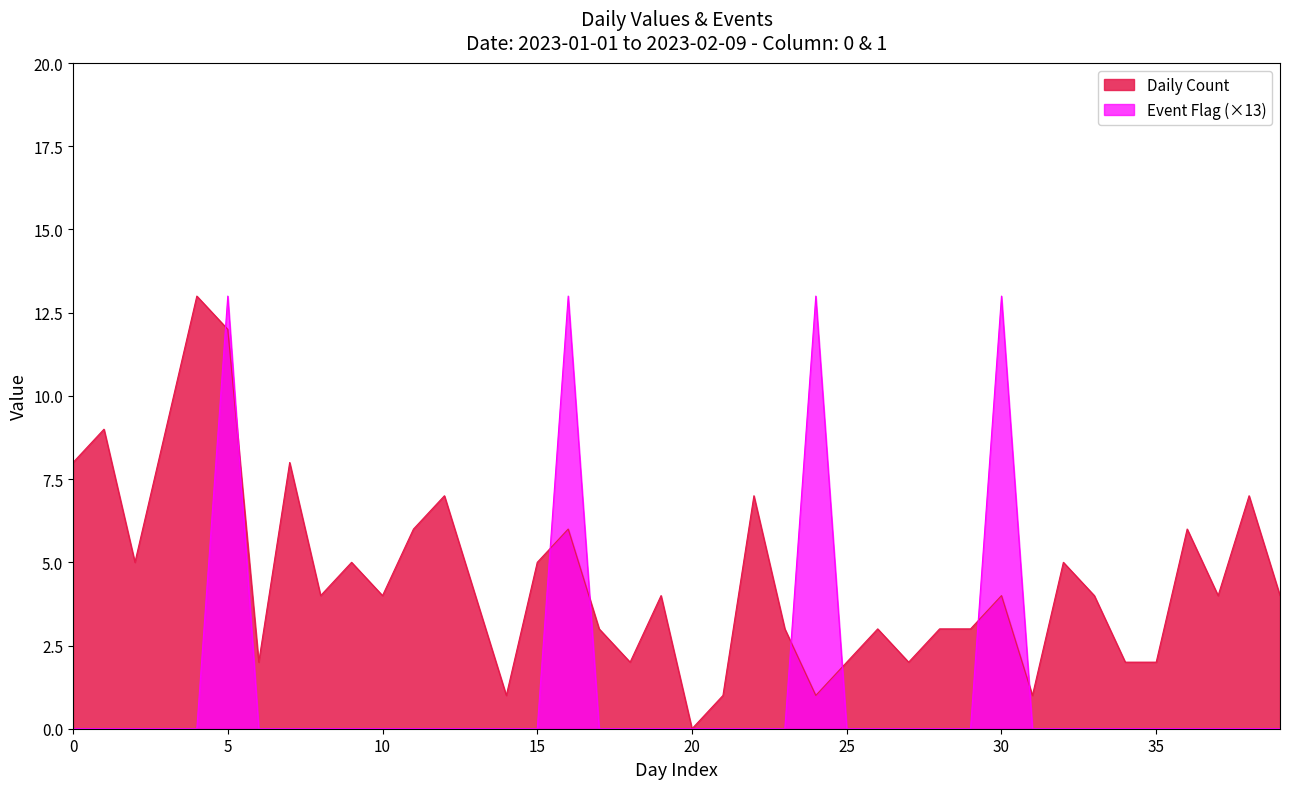

What is the greatest value displayed?

13